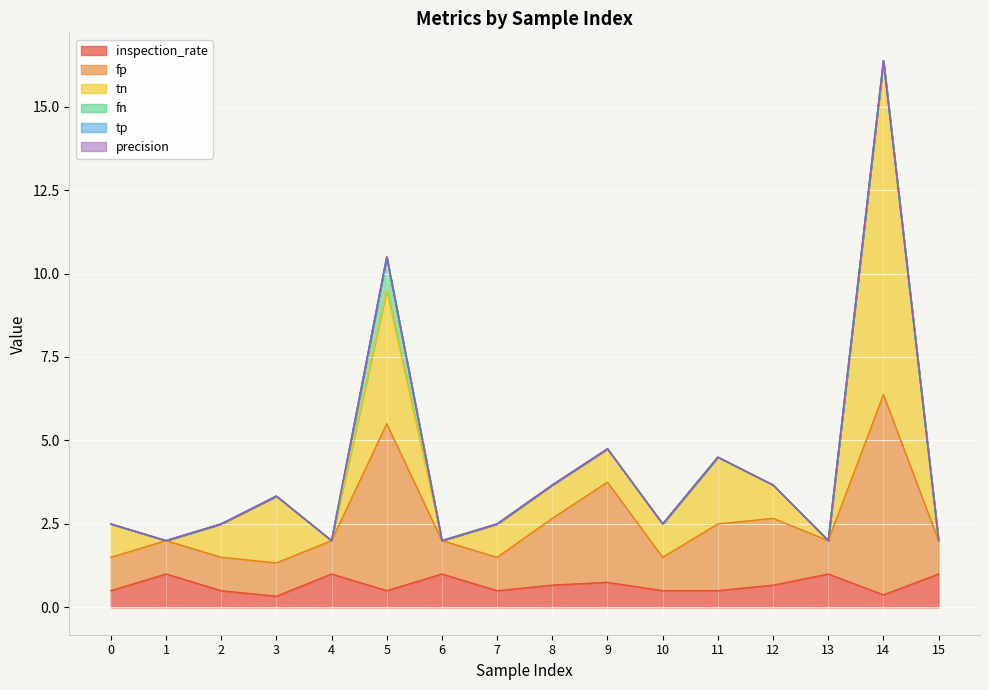

At which category does tn reach its first local peak?

3